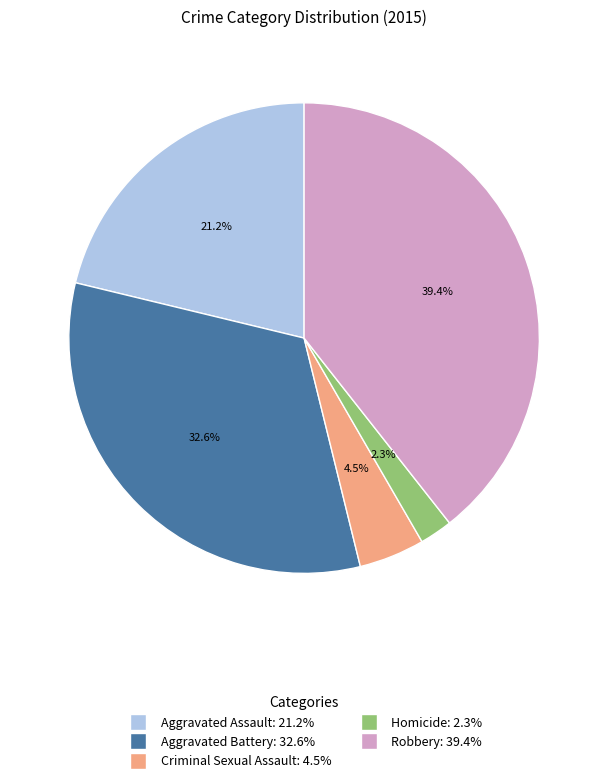

The Aggravated Assault slice represents 21% of the pie. True or false?

True